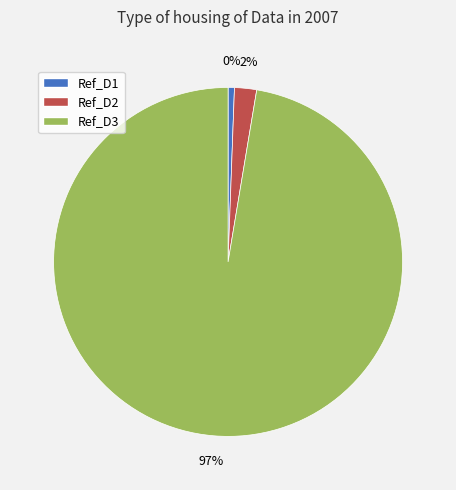

To the nearest percent, what is the difference between the Ref_D3 and Ref_D1 slice percentages?

97%